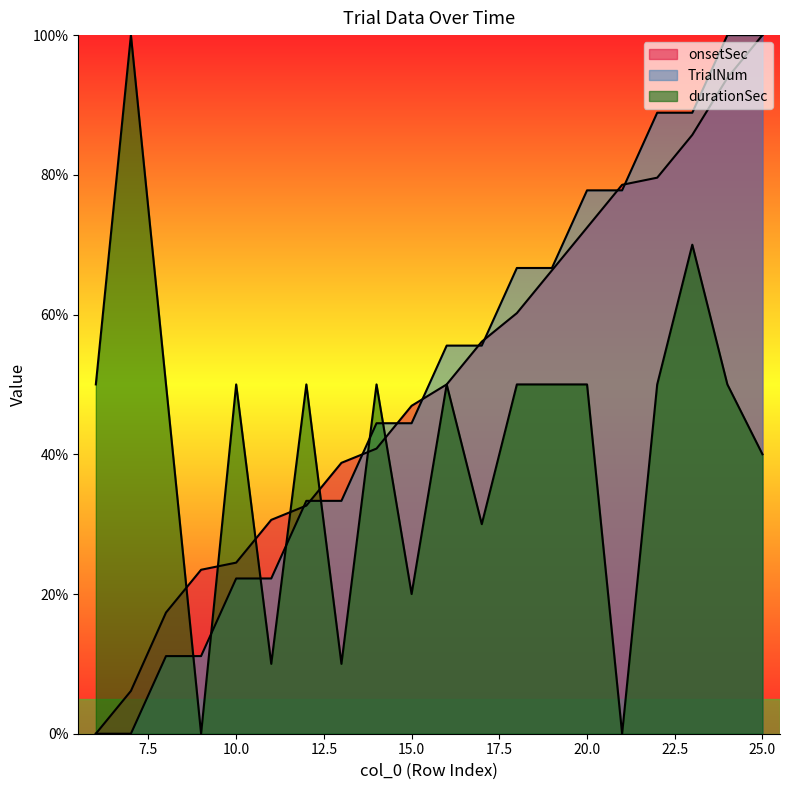

Rank the series at 19 from highest to lowest value.

TrialNum, onsetSec, durationSec